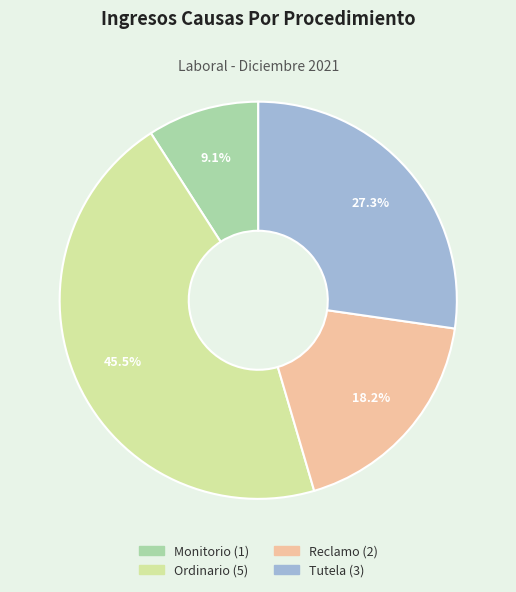

Rank the categories by value from lowest to highest.

Monitorio, Reclamo, Tutela, Ordinario